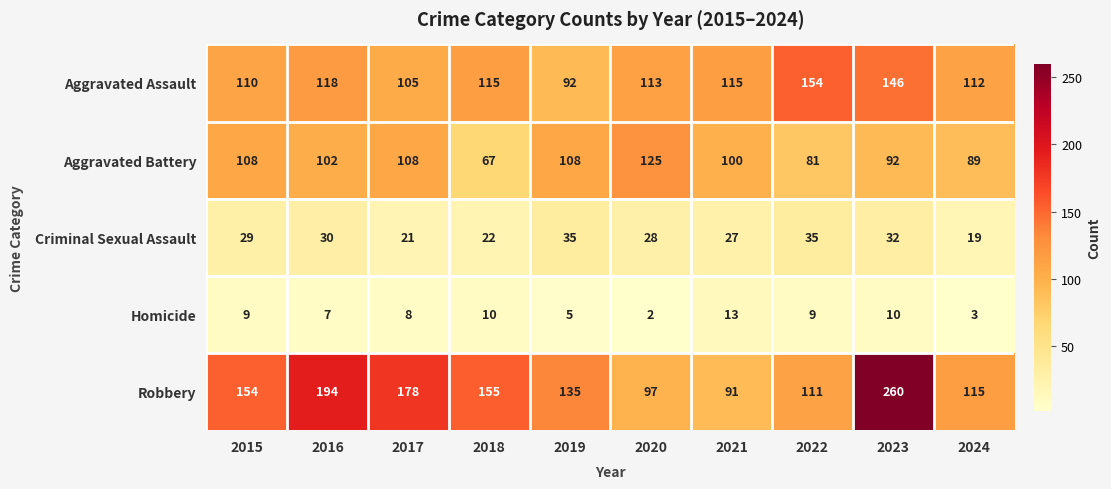

Is it true that Robbery equals 164 at 2021?

False